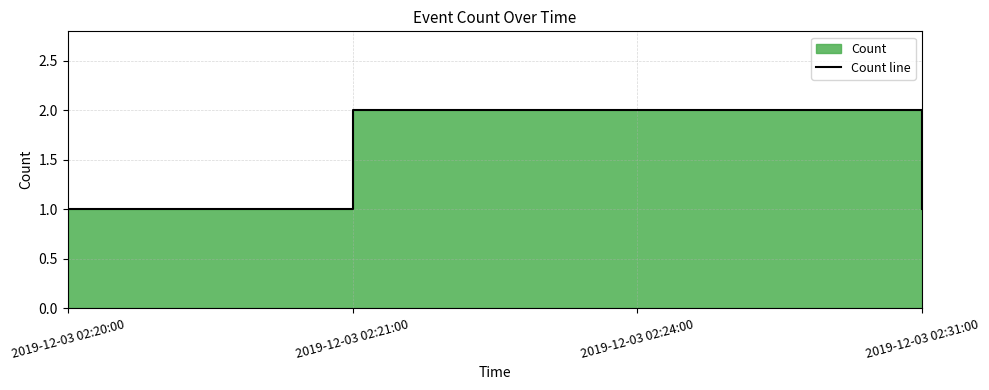

What is the smallest value displayed?

1